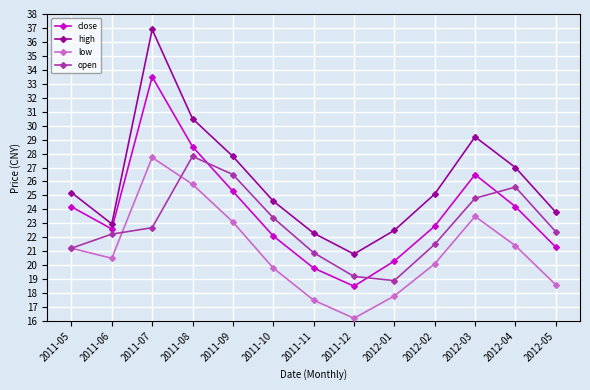

How many interior local peaks does the high series have?

2